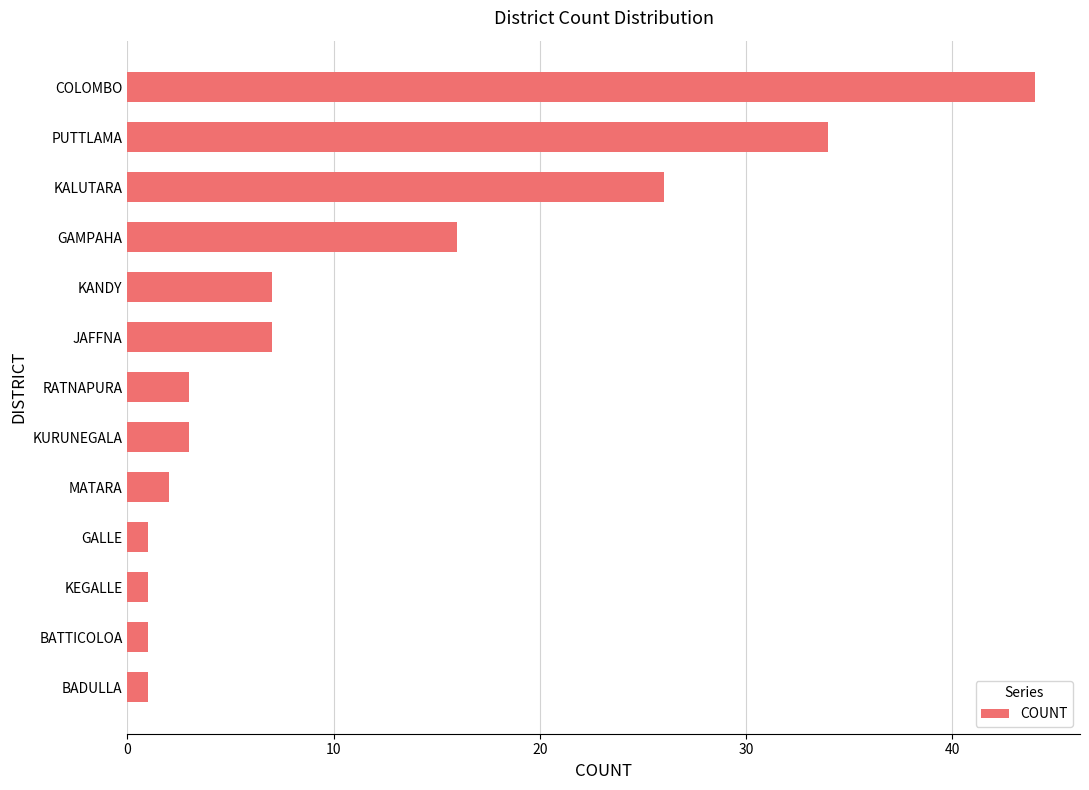

Which has a higher value, KANDY or KURUNEGALA?

KANDY